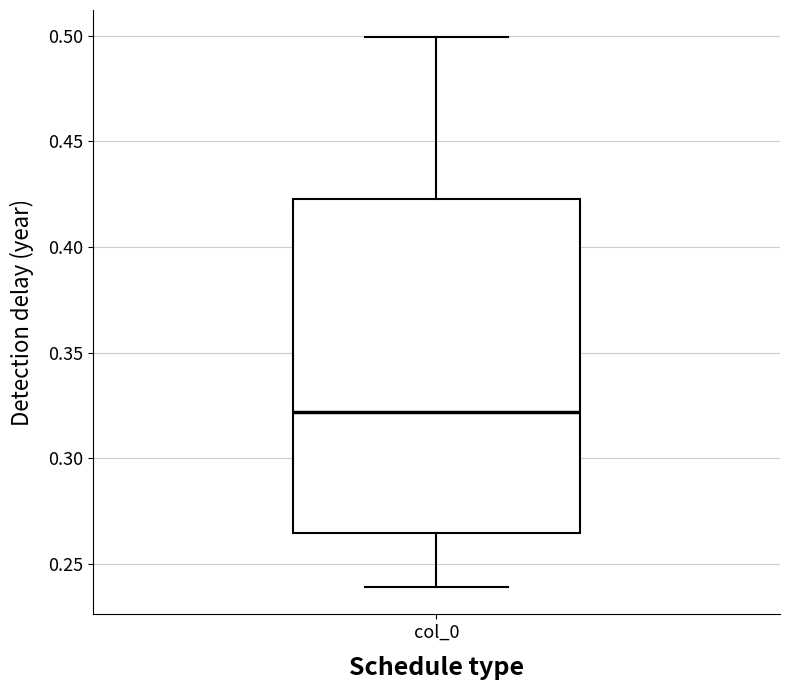

Read this box plot against the y-axis: the position of the median line, the range covered by the box, and the ends of both whiskers. The values are not printed on the chart, so give them approximately, as read against the axis.

median 0.320, box 0.265 to 0.420, whiskers 0.240 to 0.500